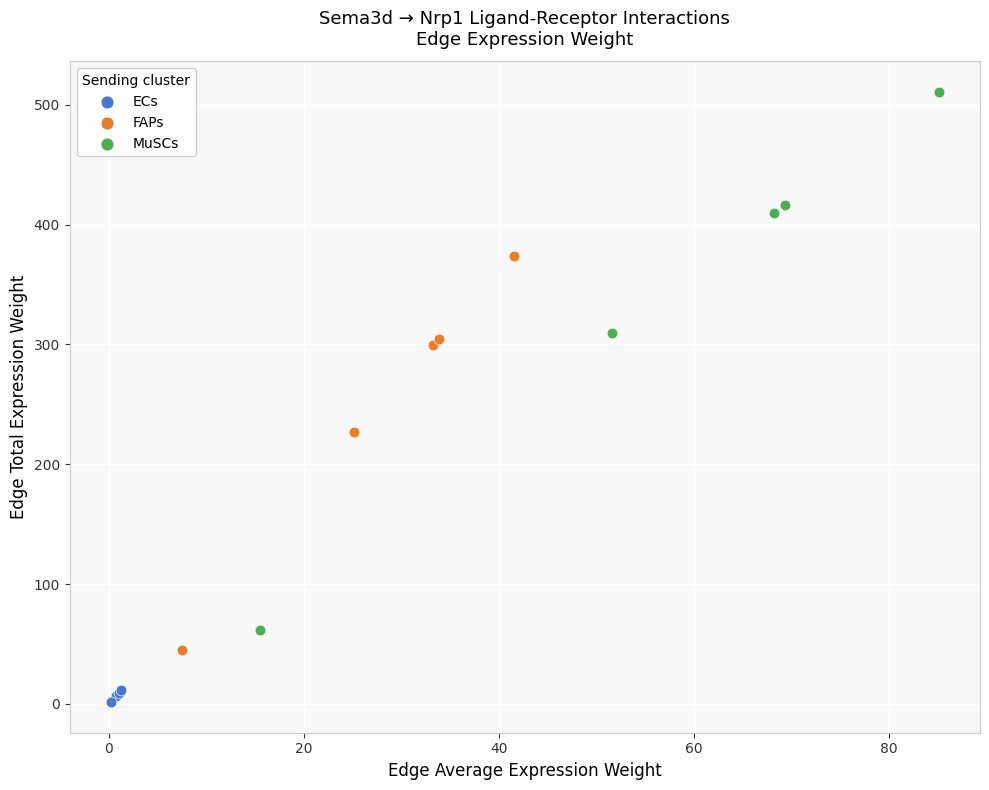

What are all the series names shown in the legend?

ECs, FAPs, MuSCs